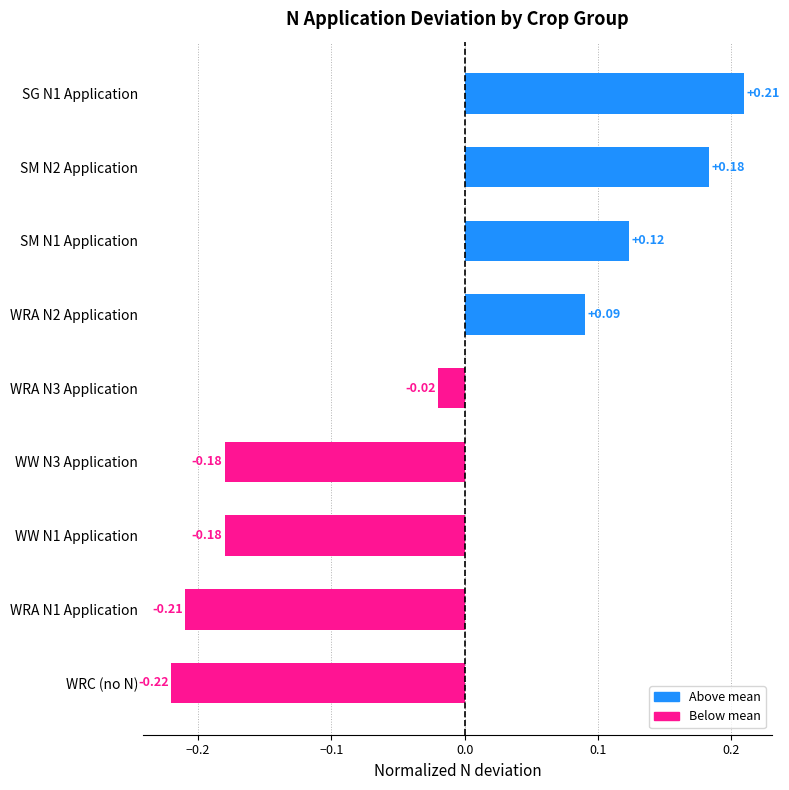

Which label corresponds to the smallest value in the chart?

WRC (no N)